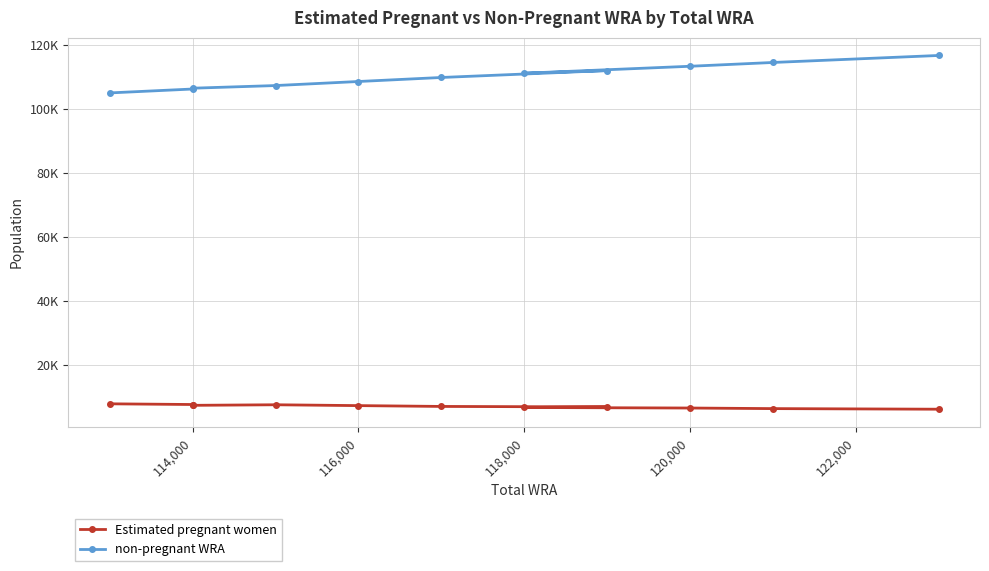

What is the minimum value shown in the chart?

6318.0